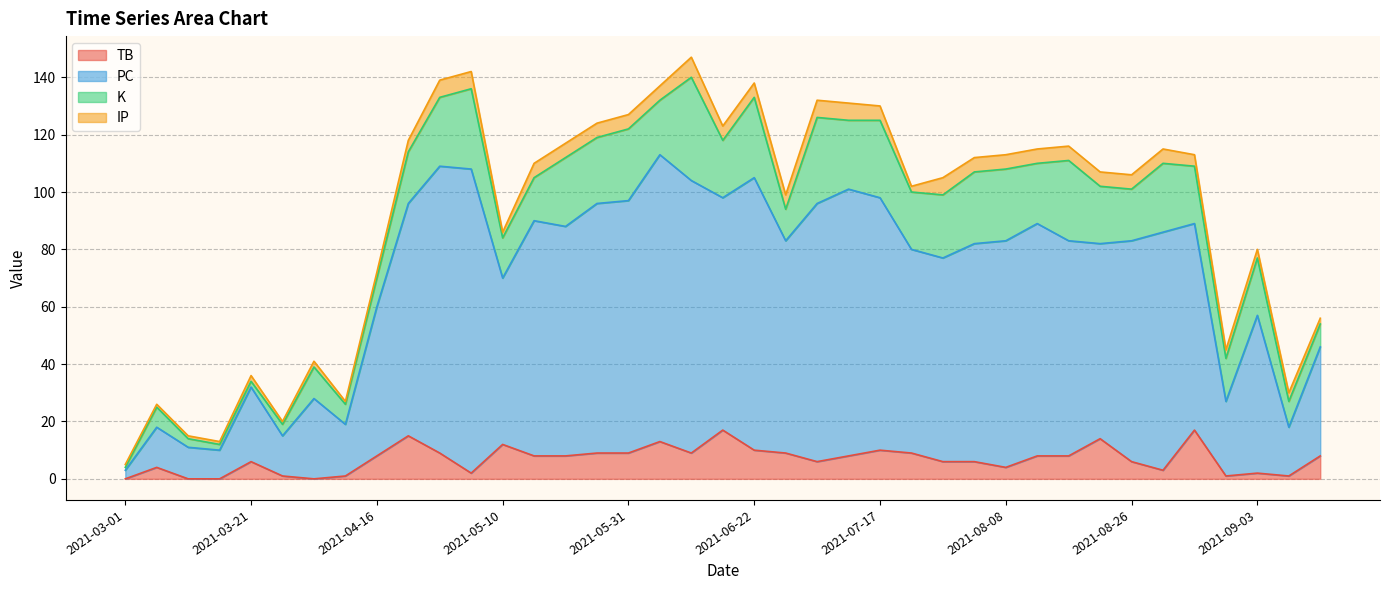

Which series has the largest range (max minus min)?

PC